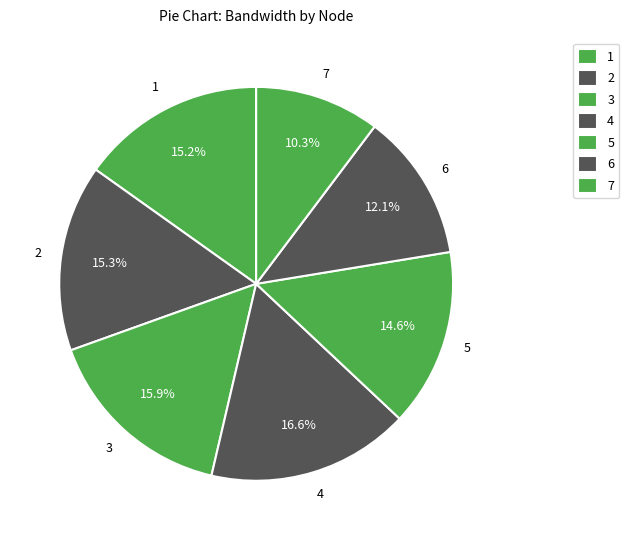

What is the smallest slice in the pie chart?

7